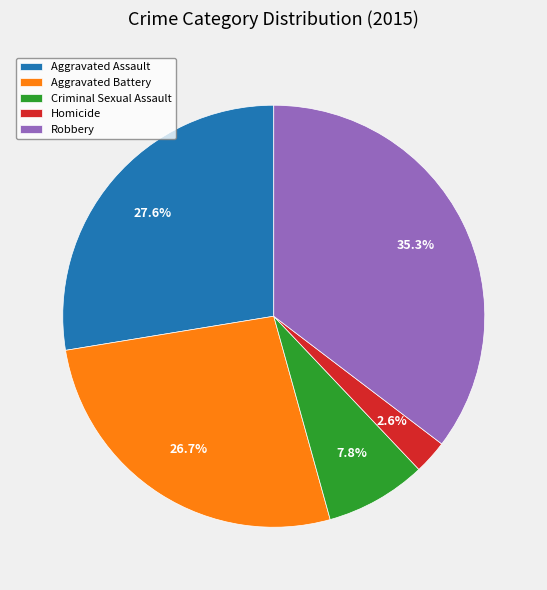

To the nearest percent, what percentage of the pie is Aggravated Battery?

27%